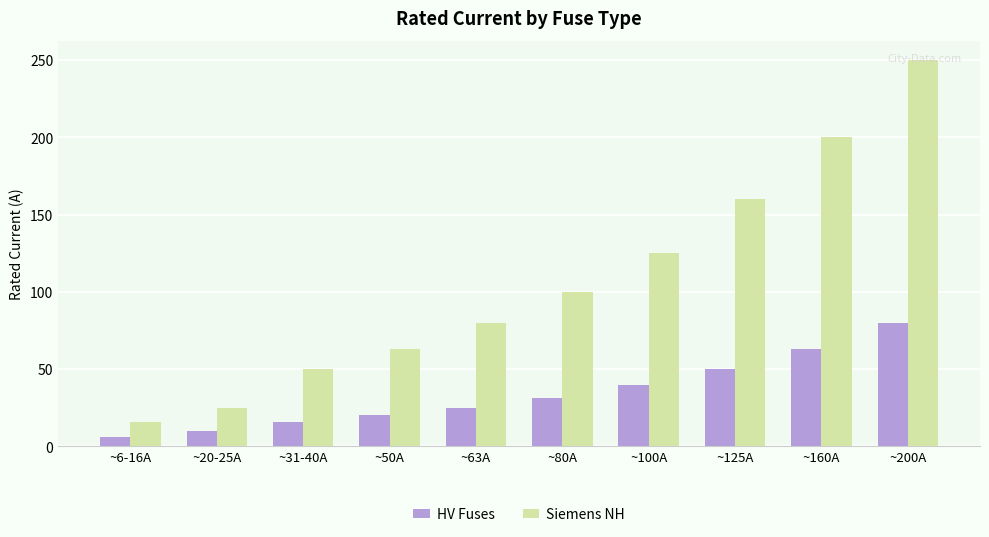

Rank the series by their average value, from highest to lowest.

Siemens NH, HV Fuses